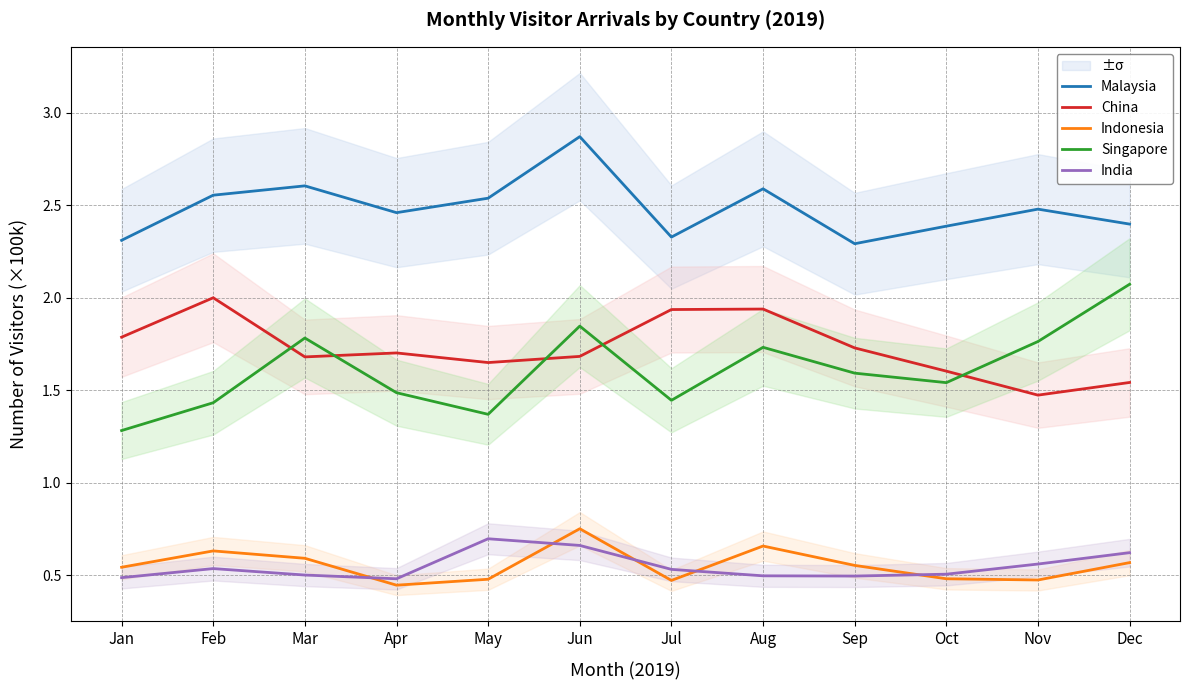

The value of China at Dec is 0.9. True or false?

False